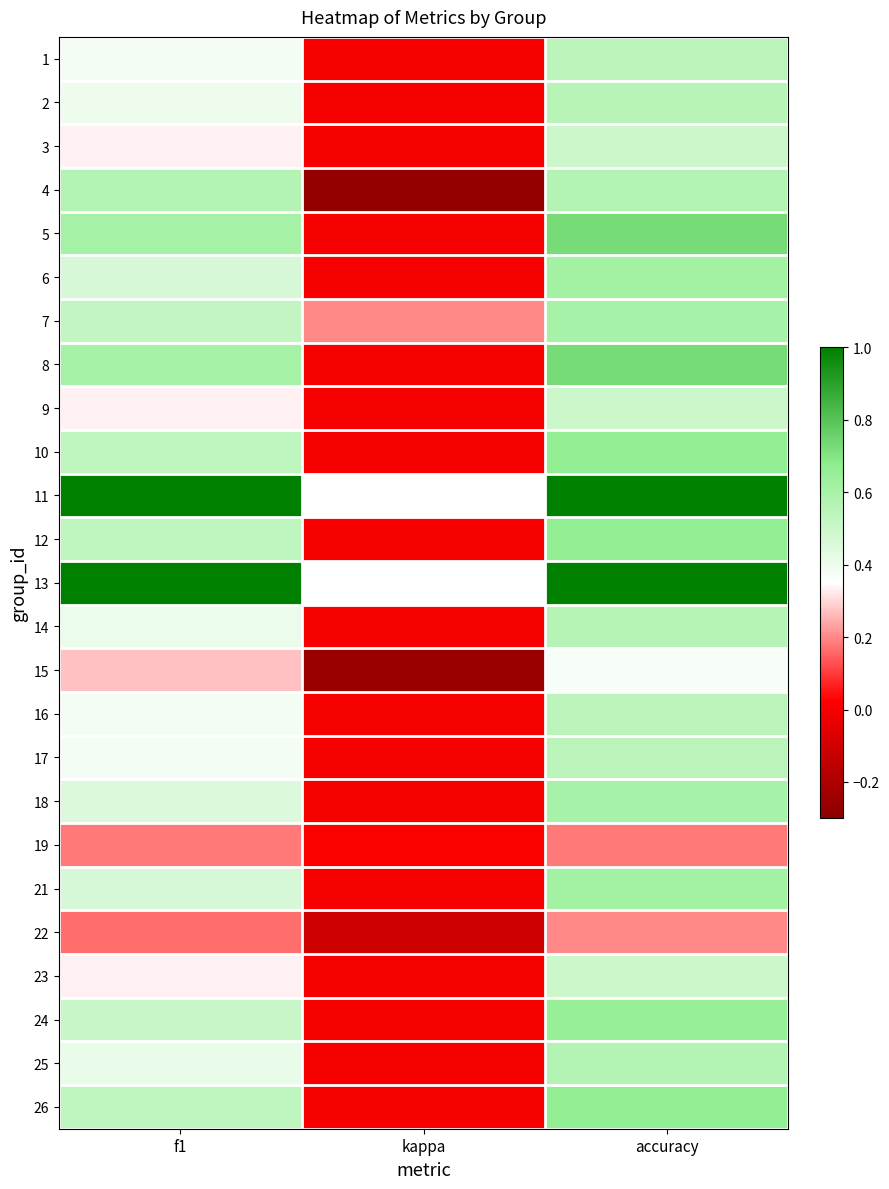

At which label does 13 reach its peak?

f1